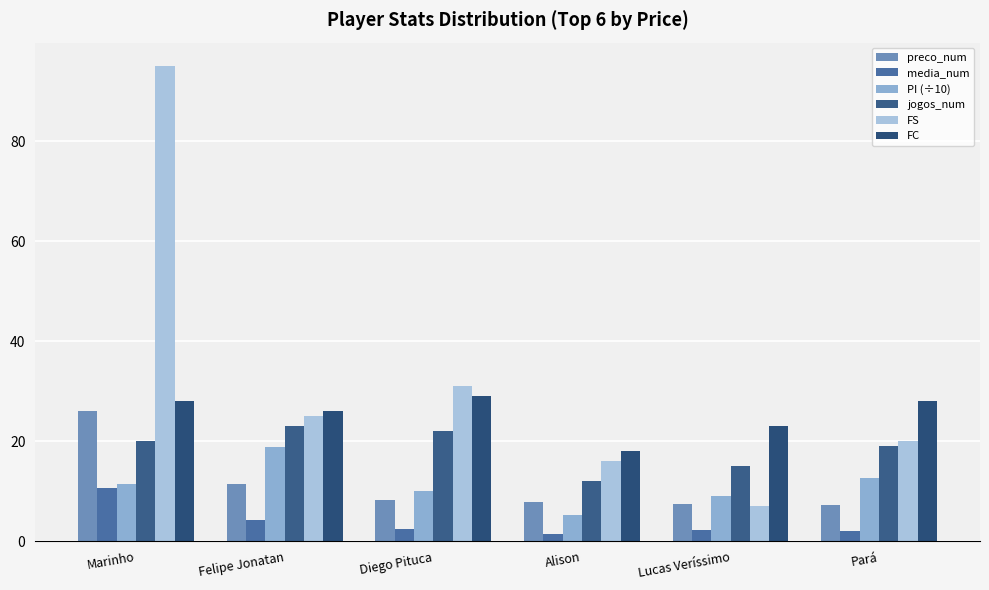

Which series has the largest total across all categories?

FS